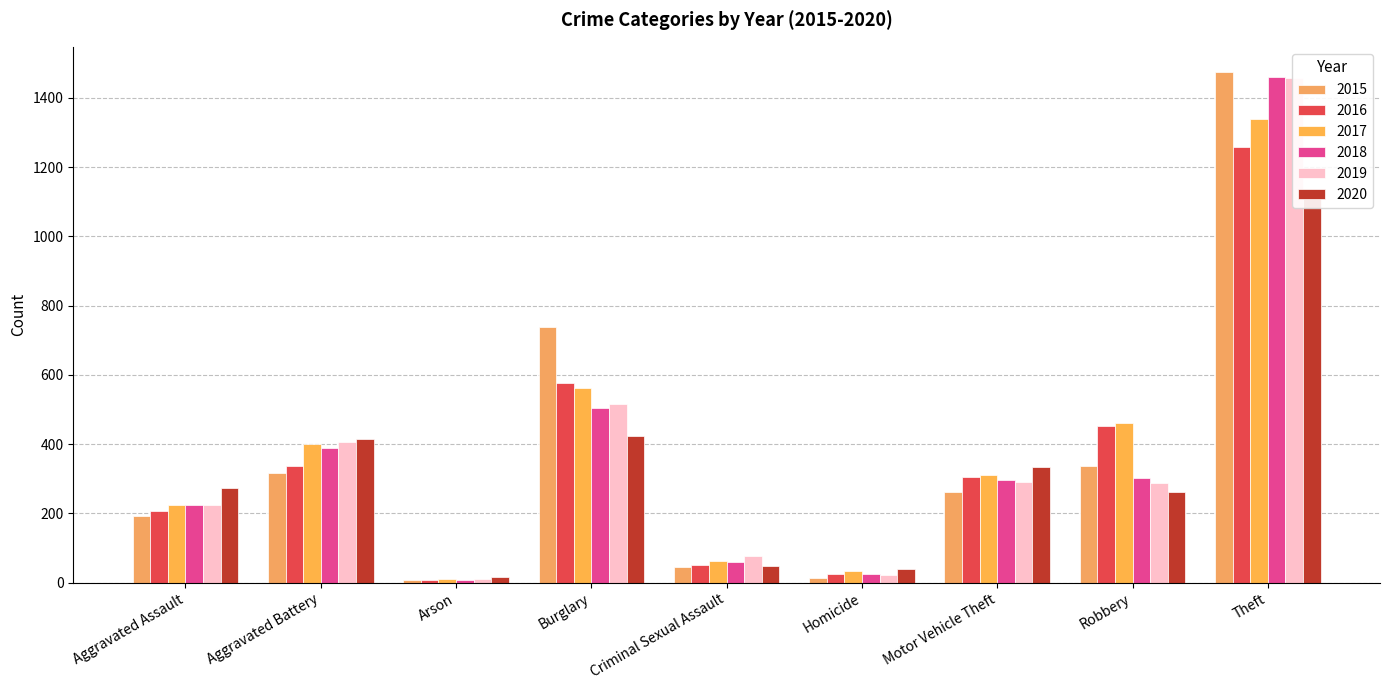

What is the label of the 9th bar from the left?

Theft